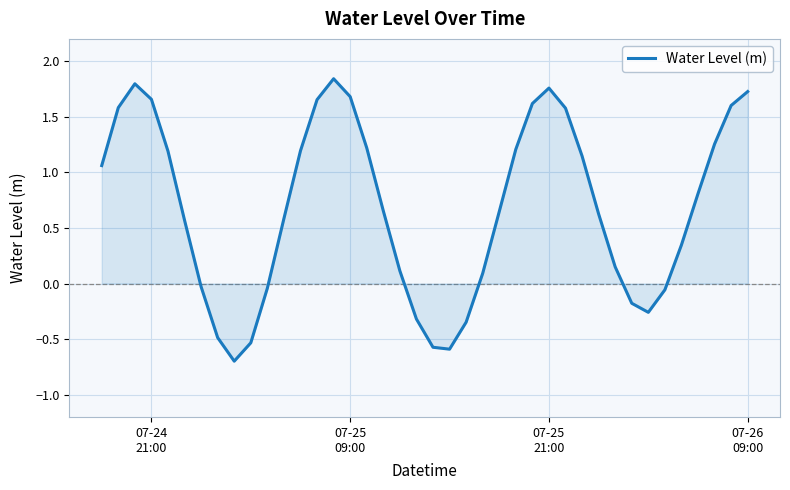

How many lines are shown in the chart?

1